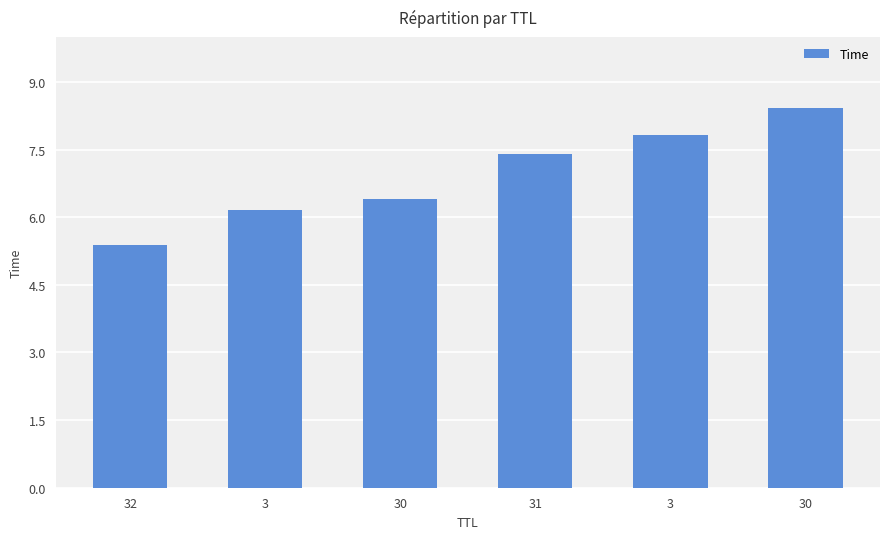

What is the average value?

6.9